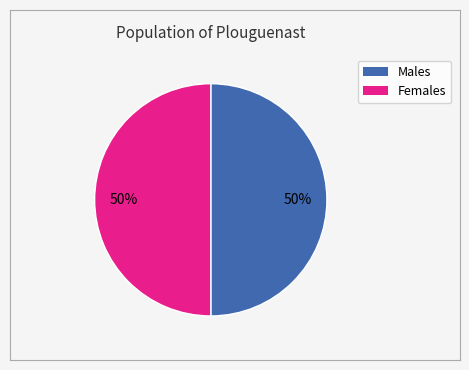

To the nearest percent, what is the average slice percentage?

50%